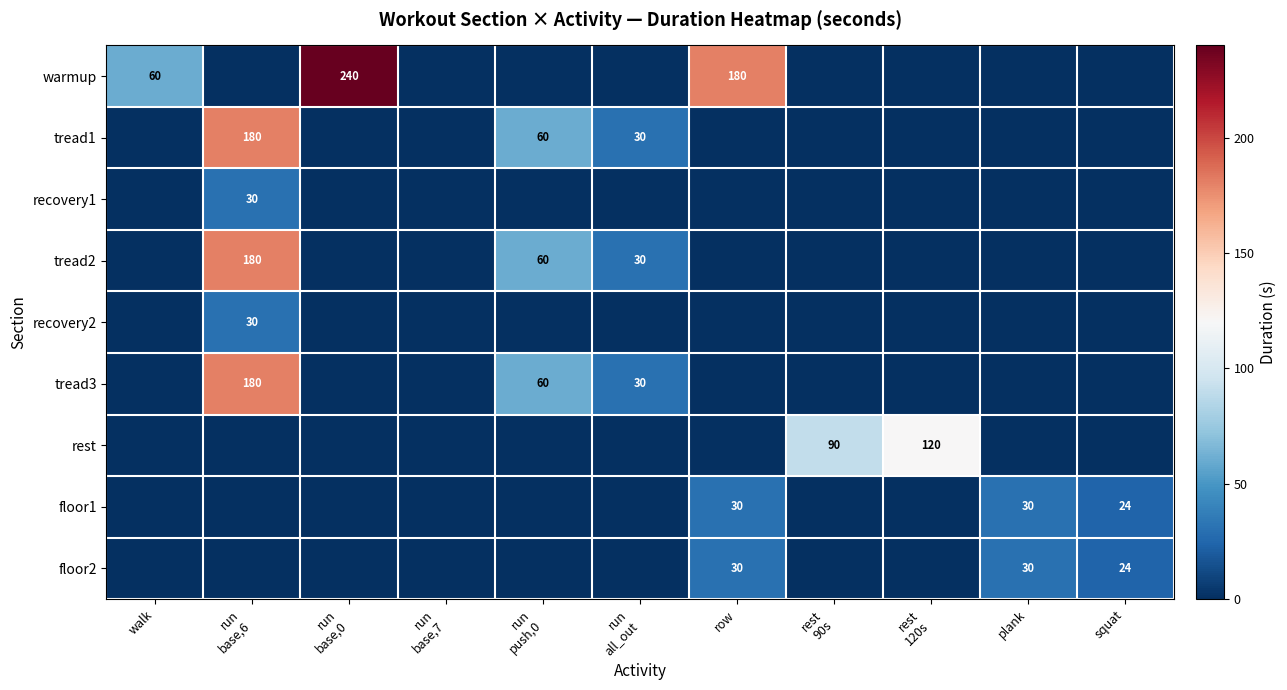

True or false: floor1 has a value of 53 at plank.

False